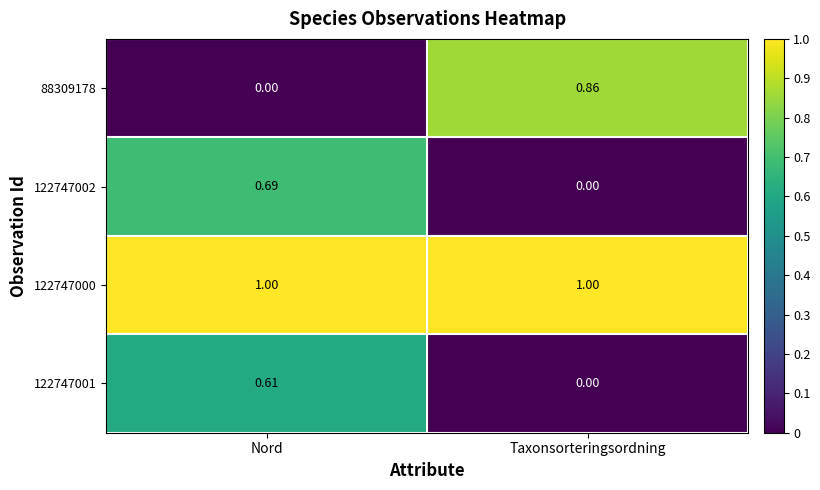

At how many categories does at least one series exceed 0?

2